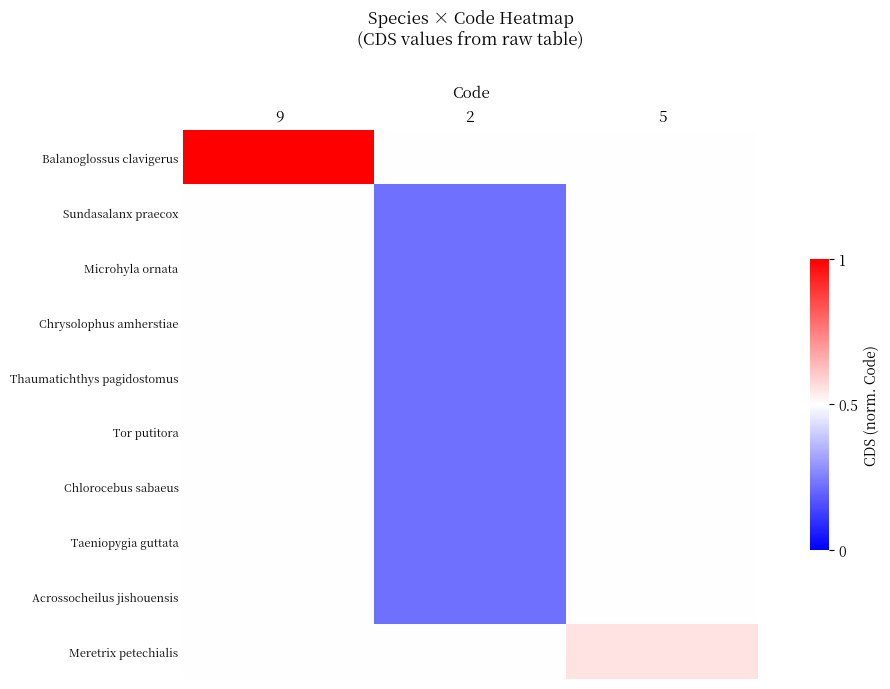

Which series has the largest total across all categories?

Balanoglossus clavigerus